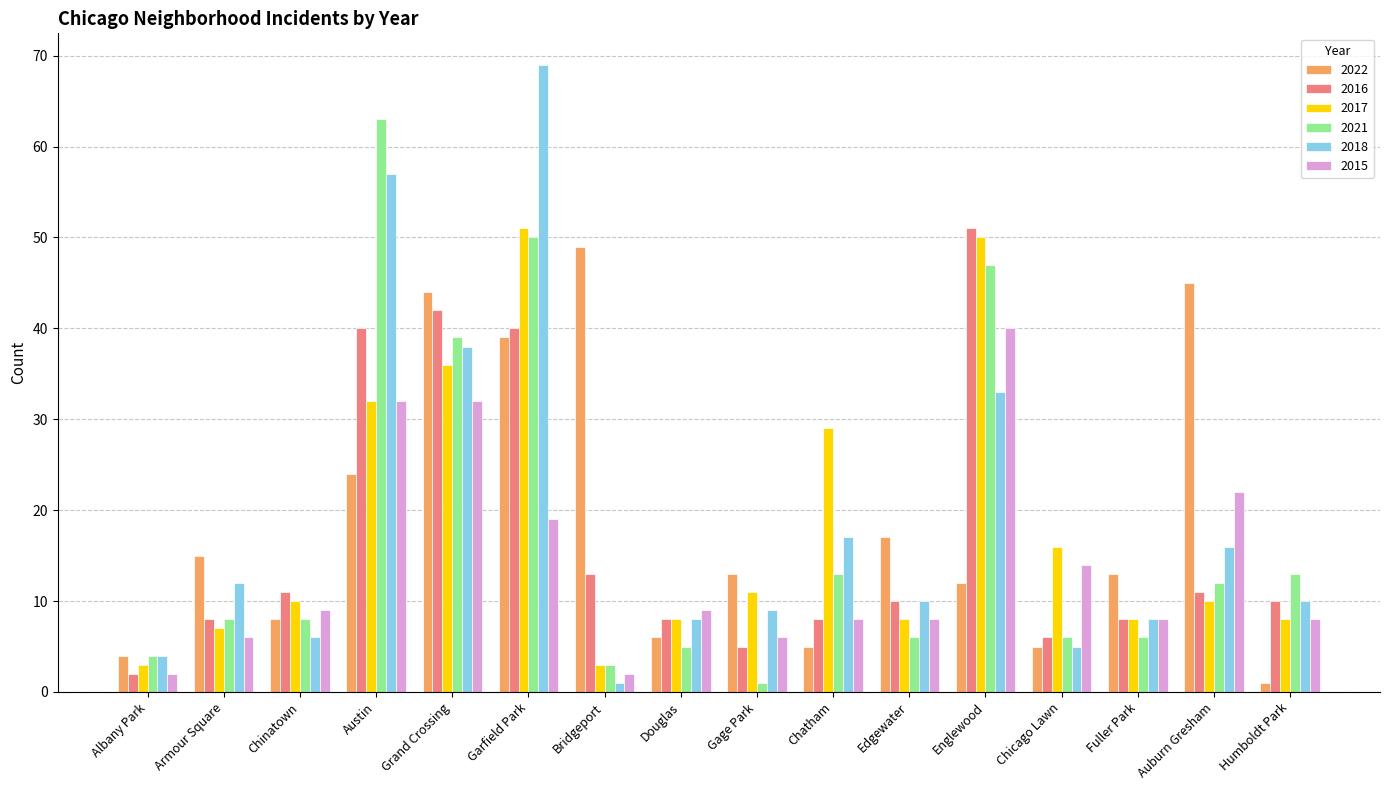

What is the difference between the second highest and second lowest values in the 2022 series?

41